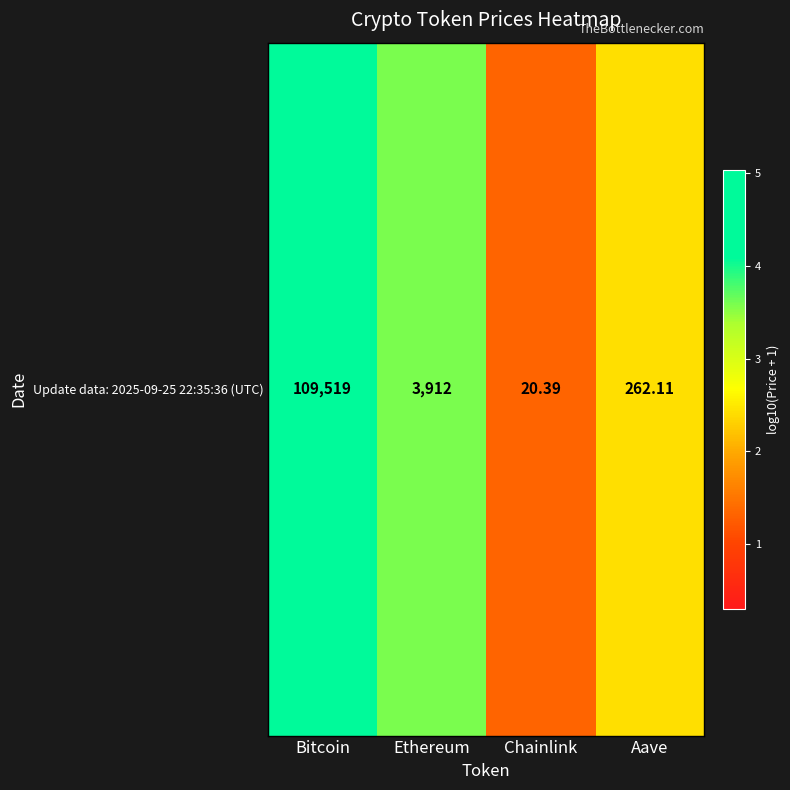

What is the change in value from Chainlink to Aave?

+1.1